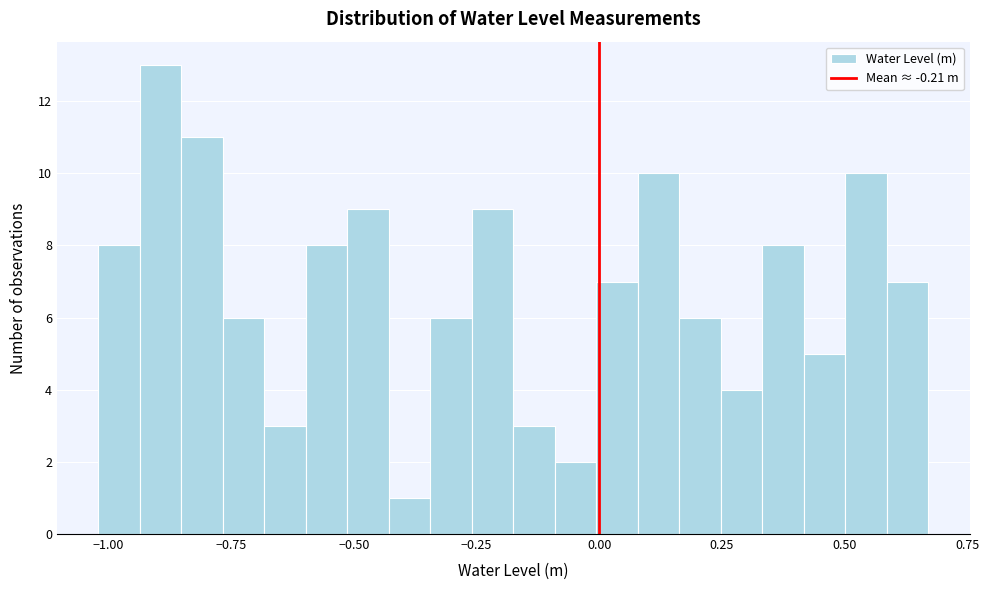

Read against the x-axis, roughly where is the centre of the tallest bar?

-0.90